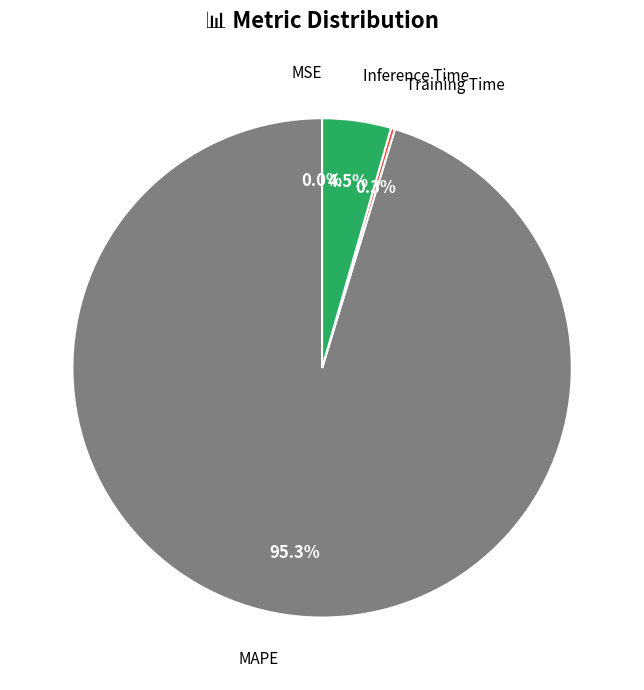

Count the number of slices in the pie.

4